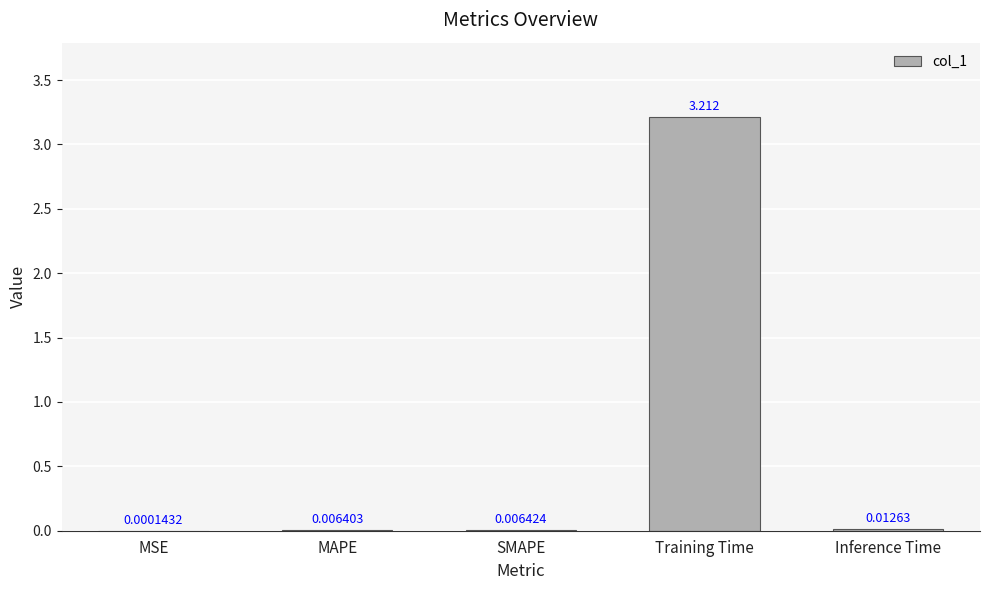

At which label is the value closest to 1?

Inference Time